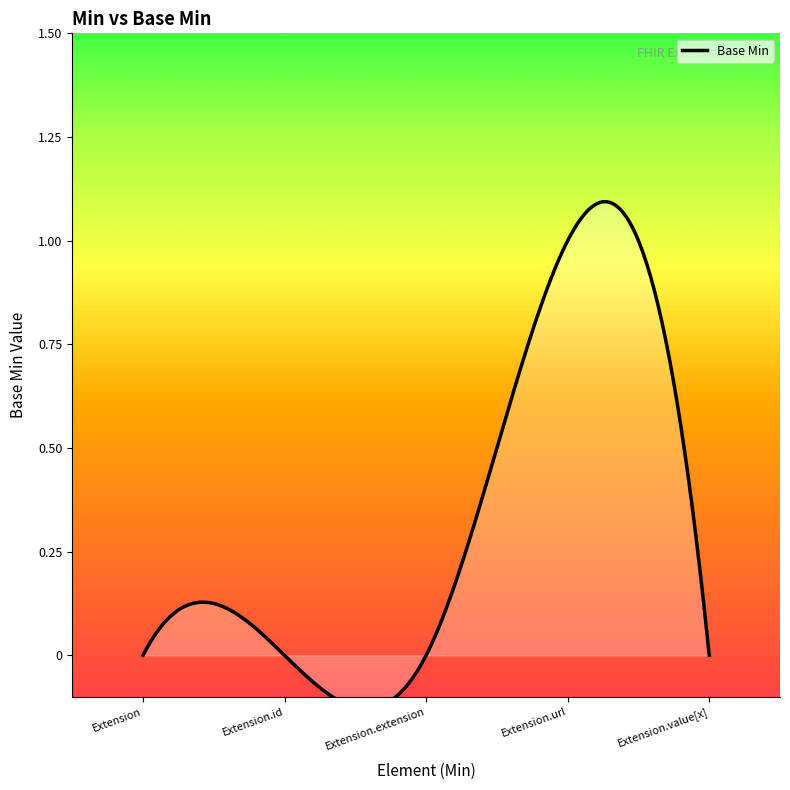

How many positive values are there?

1